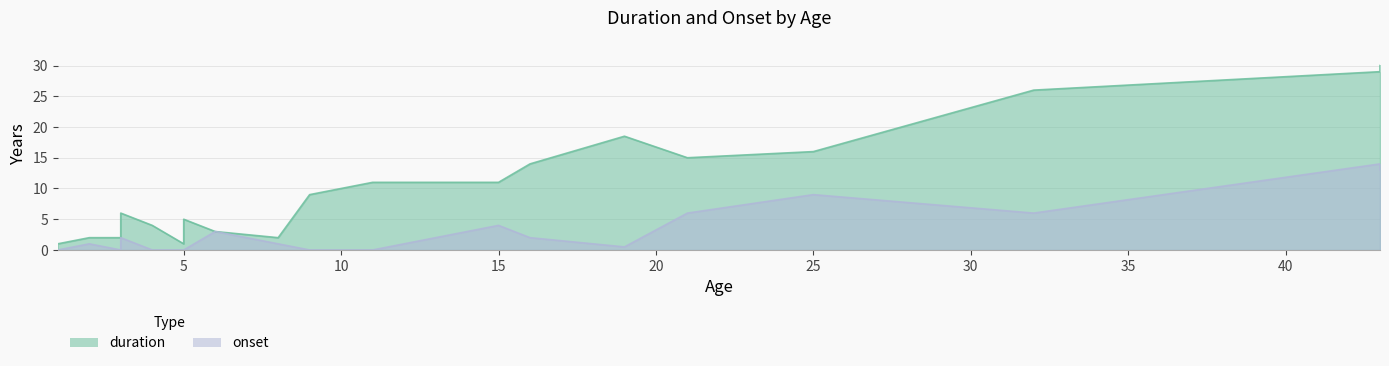

How many data points in onset are above 1?

9